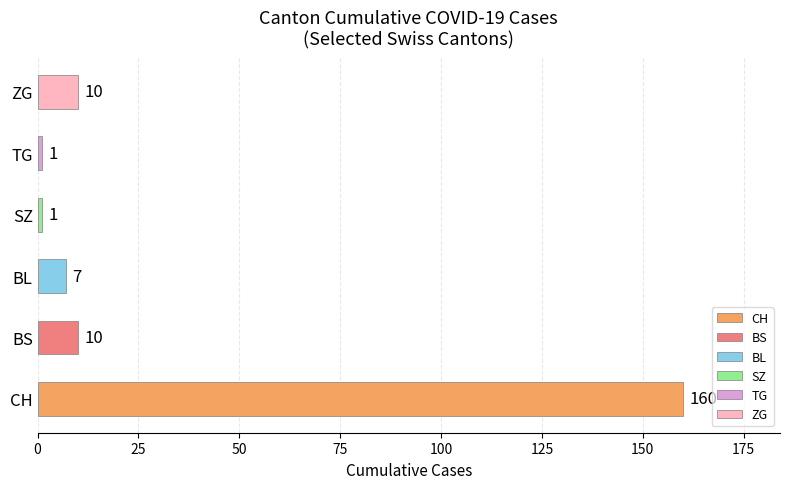

What is the change in value from BL to ZG?

+3